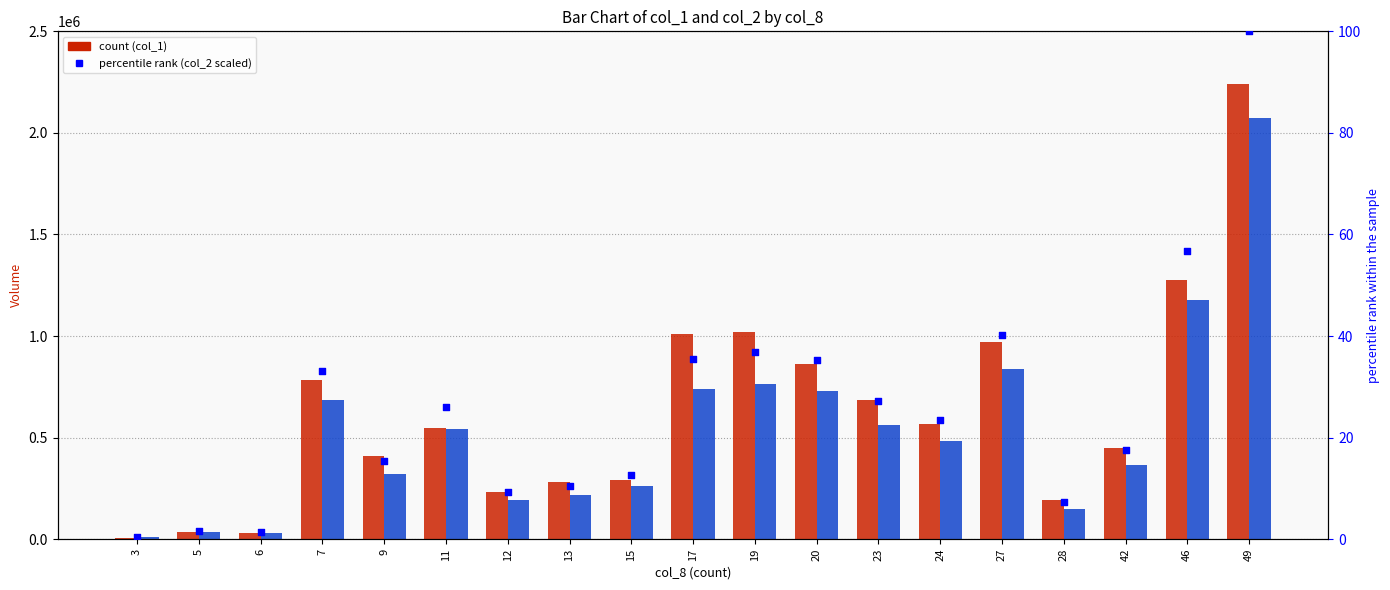

Which series has the largest total across all categories?

col_1